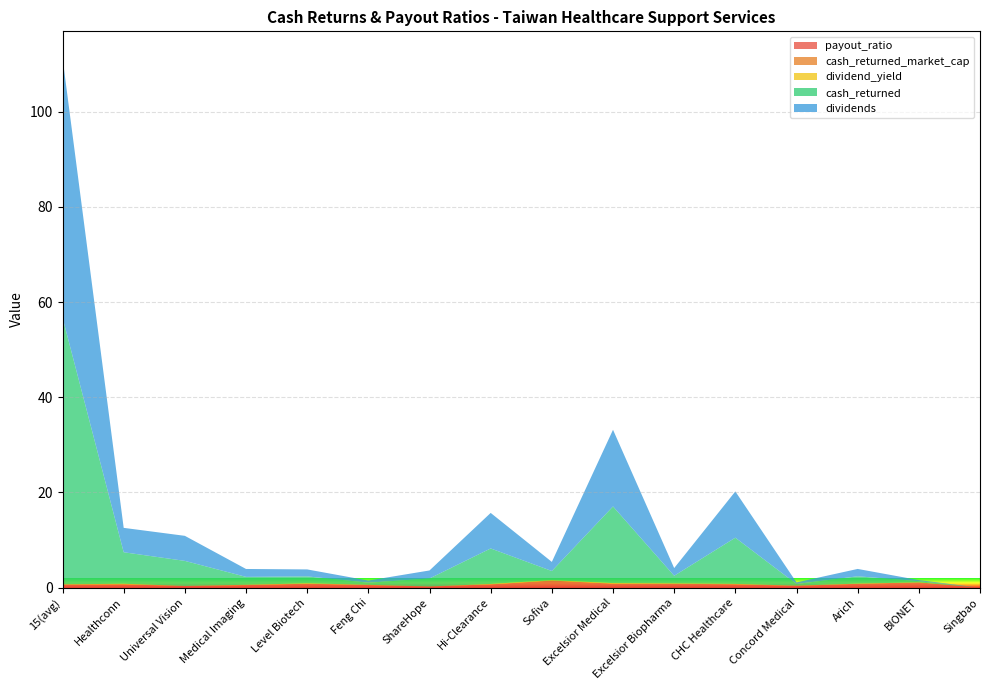

Reading left to right, what are all the values shown in this chart?

cash_returned: 15(avg)=56.0	Healthconn=6.6	Universal Vision=5.3	Medical Imaging=1.7	Level Biotech=1.5	Feng Chi=0.4	ShareHope=1.7	Hi-Clearance=7.5	Sofiva=1.9	Excelsior Medical=16.1	Excelsior Biopharma=1.6	CHC Healthcare=9.7	Concord Medical=0.3	Arich=1.5	BIONET=0.2	Singbao=0.0
dividends: 15(avg)=54.5	Healthconn=5.1	Universal Vision=5.3	Medical Imaging=1.7	Level Biotech=1.5	Feng Chi=0.4	ShareHope=1.7	Hi-Clearance=7.5	Sofiva=1.9	Excelsior Medical=16.1	Excelsior Biopharma=1.6	CHC Healthcare=9.7	Concord Medical=0.3	Arich=1.5	BIONET=0.2	Singbao=0.0
cash_returned_market_cap: 15(avg)=0.0	Healthconn=0.1	Universal Vision=0.0	Medical Imaging=0.0	Level Biotech=0.0	Feng Chi=0.0	ShareHope=0.0	Hi-Clearance=0.0	Sofiva=0.0	Excelsior Medical=0.1	Excelsior Biopharma=0.0	CHC Healthcare=0.0	Concord Medical=0.0	Arich=0.0	BIONET=0.0	Singbao=0.0
dividend_yield: 15(avg)=0.0	Healthconn=0.1	Universal Vision=0.0	Medical Imaging=0.0	Level Biotech=0.0	Feng Chi=0.0	ShareHope=0.0	Hi-Clearance=0.0	Sofiva=0.0	Excelsior Medical=0.1	Excelsior Biopharma=0.0	CHC Healthcare=0.0	Concord Medical=0.0	Arich=0.0	BIONET=0.0	Singbao=0.0
payout_ratio: 15(avg)=0.7	Healthconn=0.7	Universal Vision=0.4	Medical Imaging=0.5	Level Biotech=0.8	Feng Chi=0.6	ShareHope=0.2	Hi-Clearance=0.7	Sofiva=1.5	Excelsior Medical=0.9	Excelsior Biopharma=0.8	CHC Healthcare=0.7	Concord Medical=0.4	Arich=0.8	BIONET=1.1	Singbao=0.0